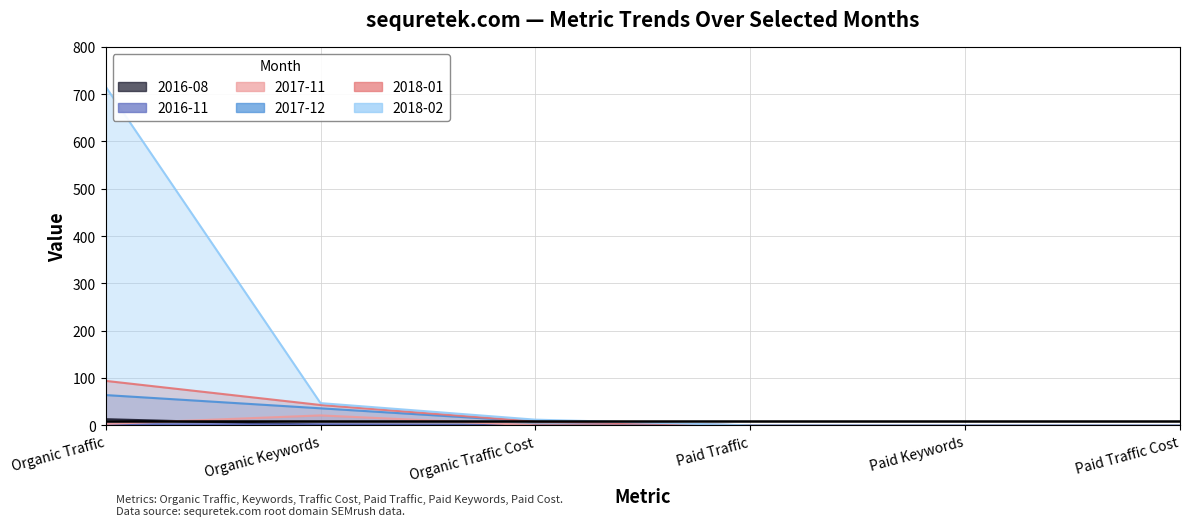

Which category has the highest value across all series?

Organic Traffic